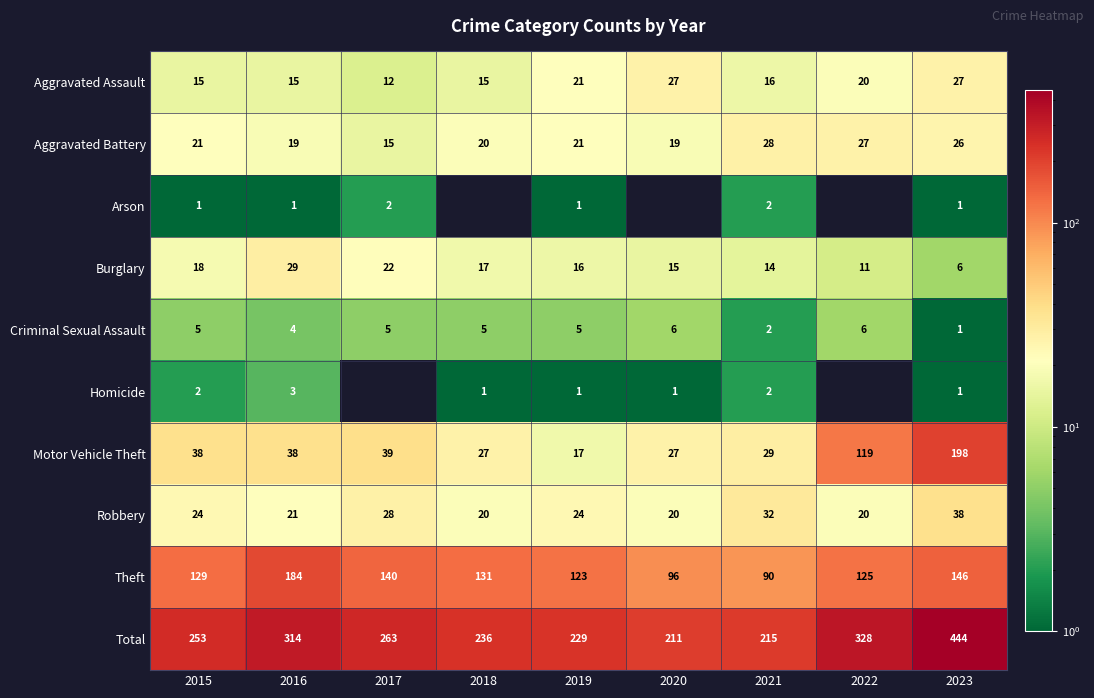

What is the greatest value displayed?

444